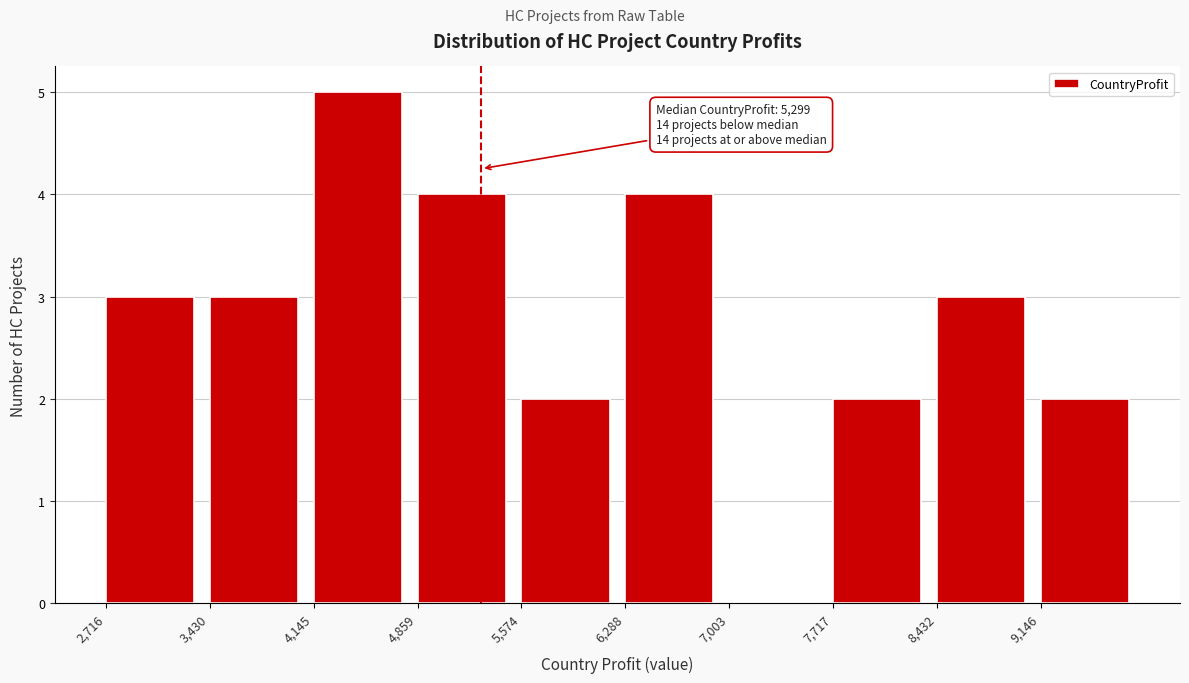

Over which range of the x-axis is the bar tallest?

4100 to 4900